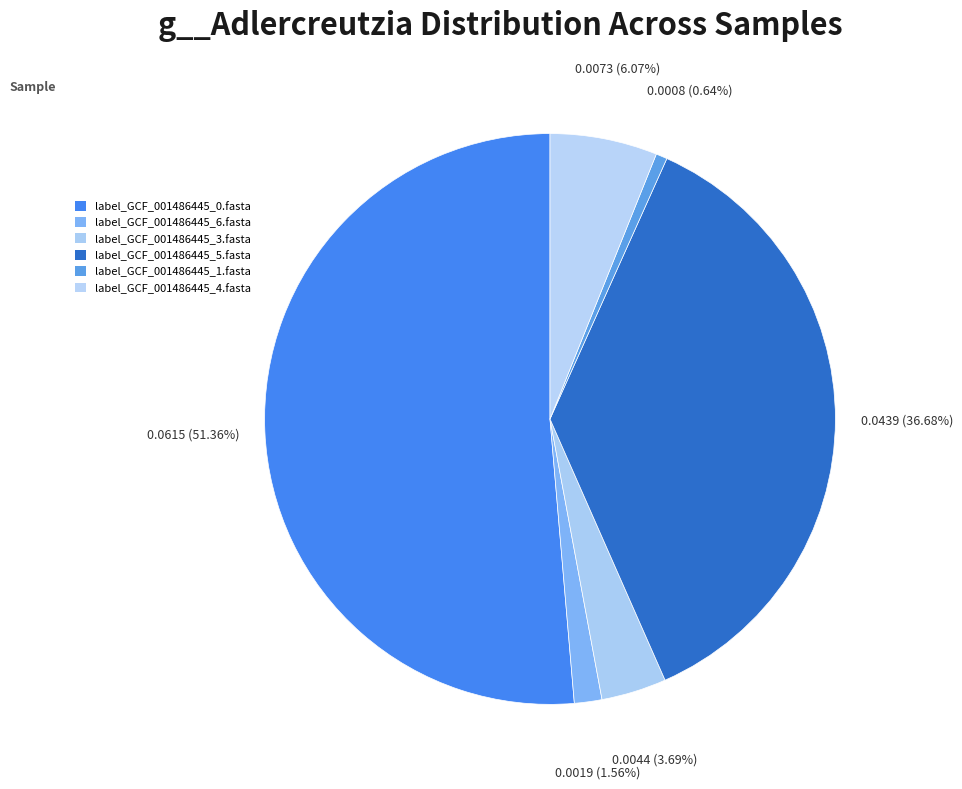

Count the number of slices in the pie.

6